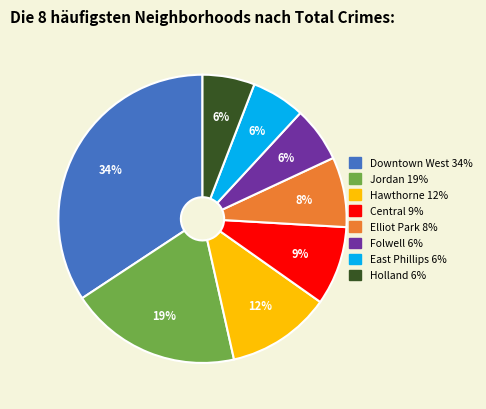

Is it true that Central is 9% of the pie?

True